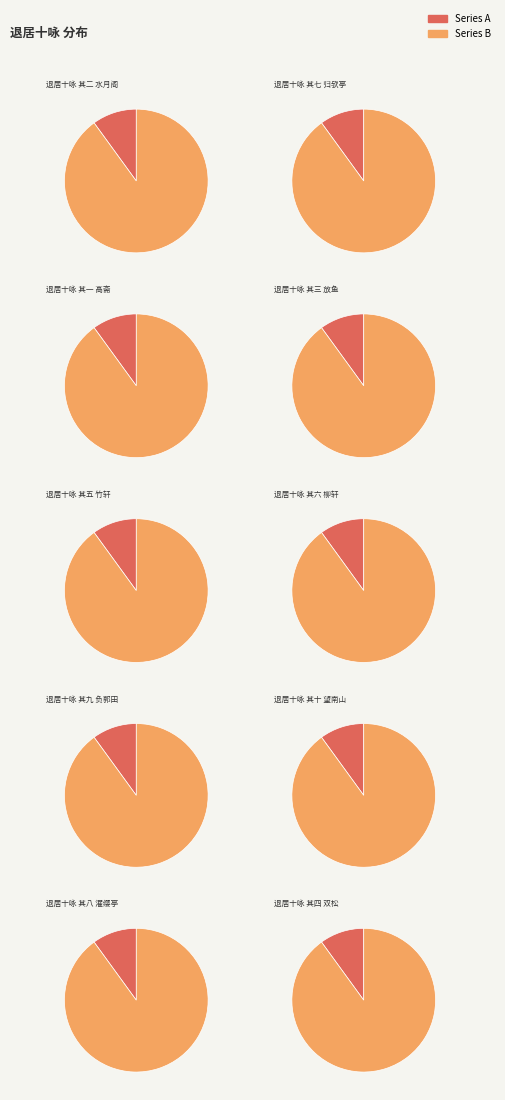

Which category has the biggest portion of the pie?

退居十咏 其十 望南山